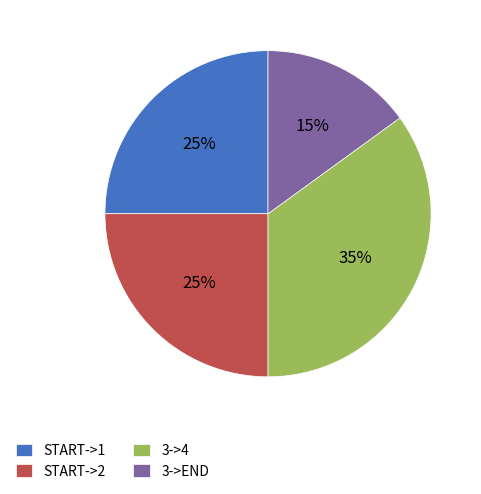

Is the sum of 3->4 and START->1 greater than half?

Yes